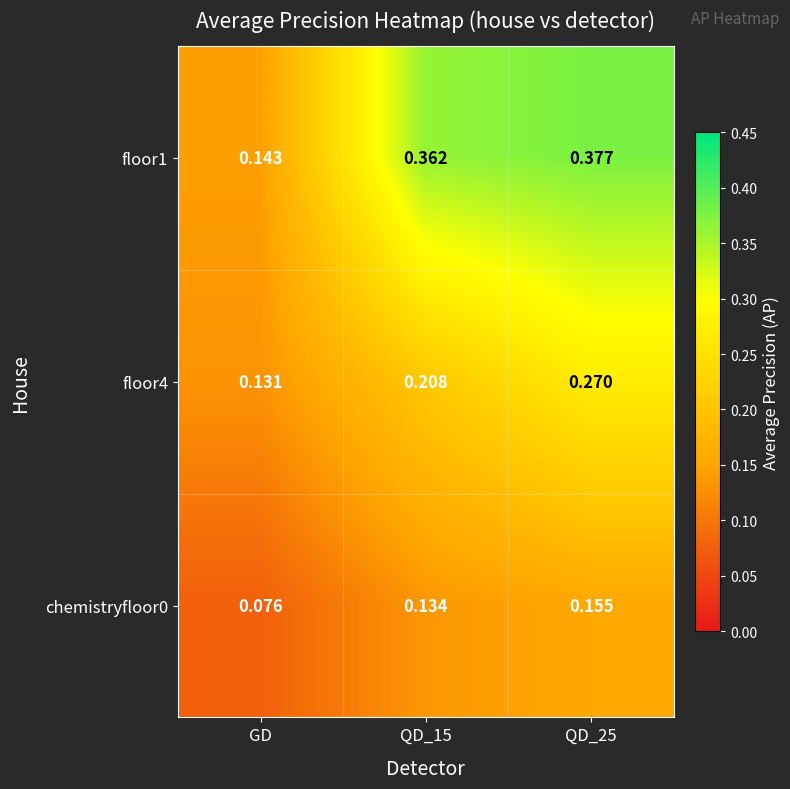

Rank the series by their average value, from lowest to highest.

chemistryfloor0, floor4, floor1